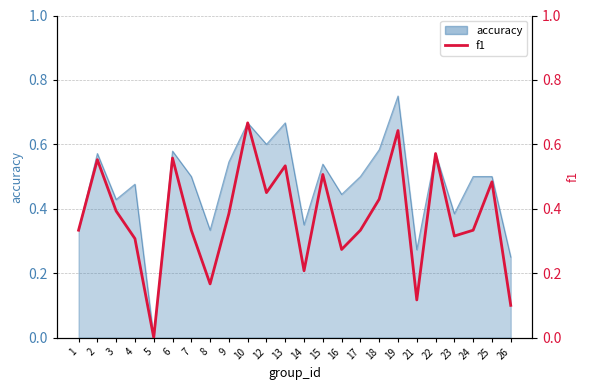

How many lines are shown in the chart?

1